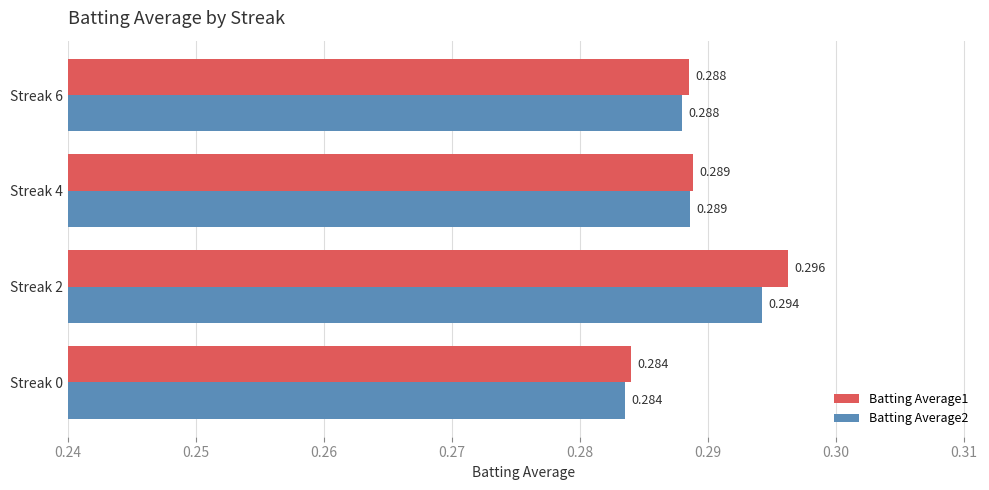

Is the value of Batting Average1 at Streak 2 greater than the value of Batting Average2 at Streak 6?

Yes